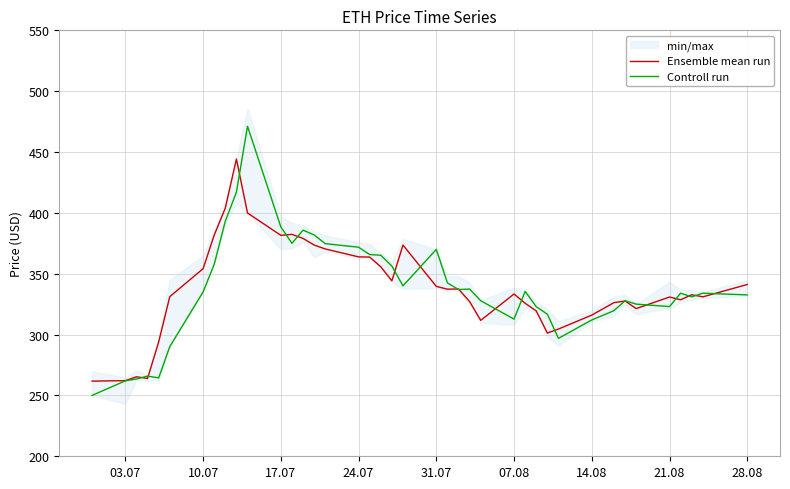

What is the highest value of the Ensemble mean run series?

444.3